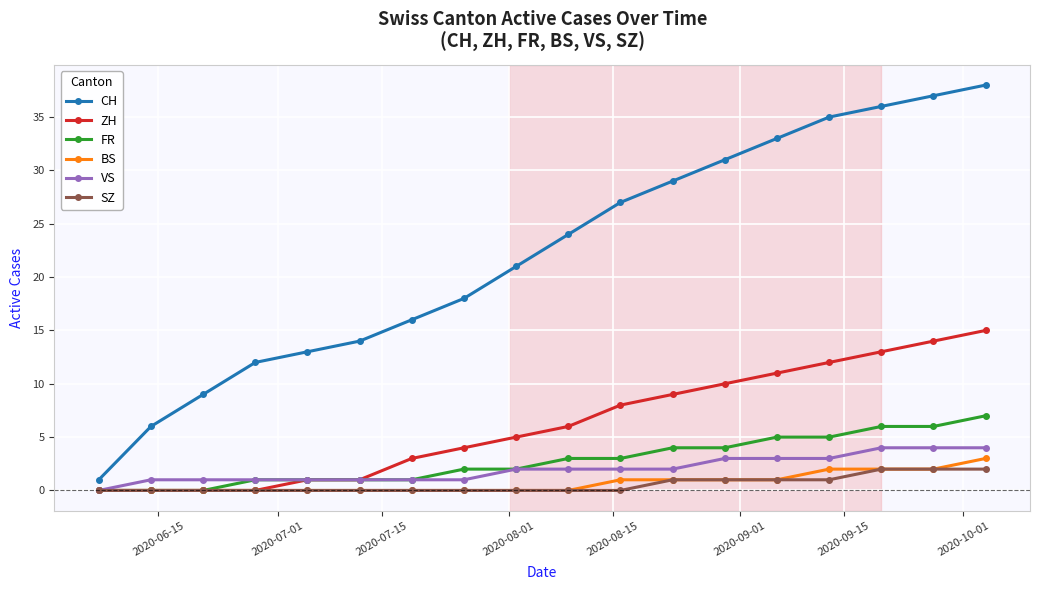

What is the greatest value displayed?

38